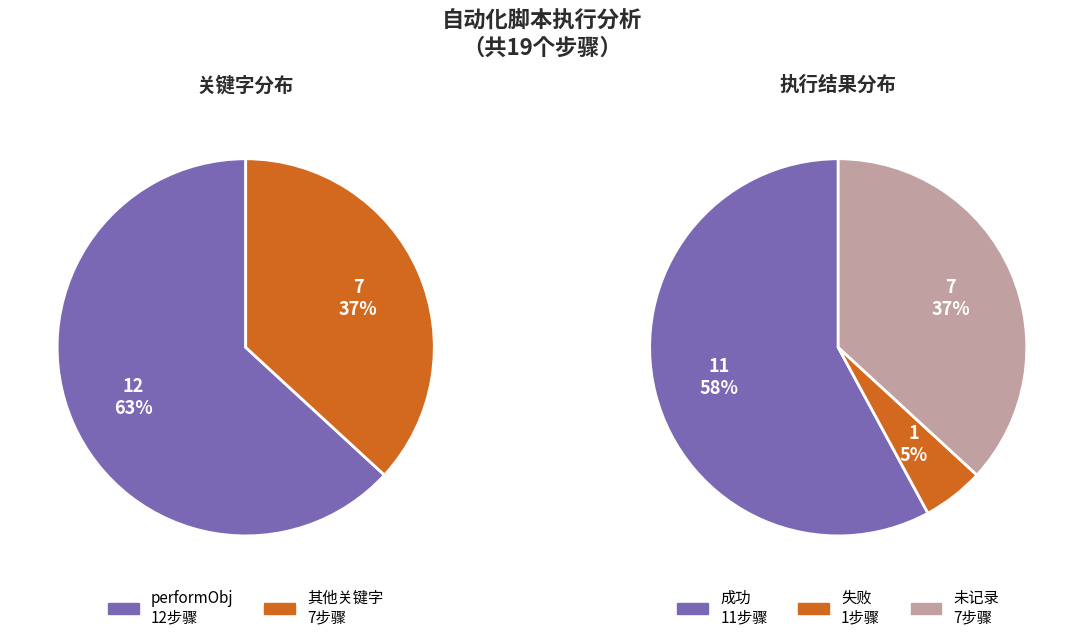

Which category accounts for the majority?

performObj